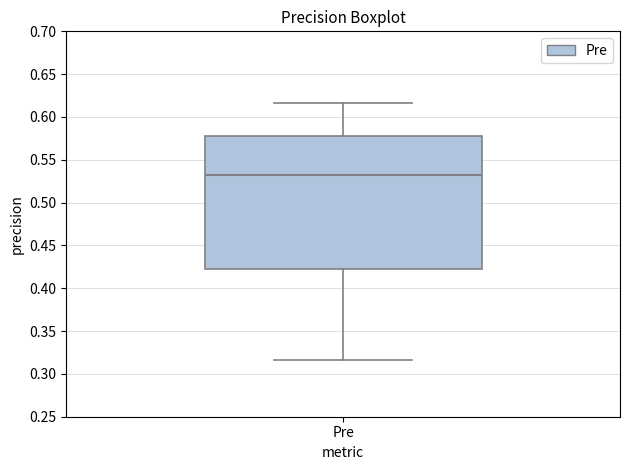

Read this box plot against the y-axis: the position of the median line, the range covered by the box, and the ends of both whiskers. The values are not printed on the chart, so give them approximately, as read against the axis.

median 0.530, box 0.425 to 0.580, whiskers 0.315 to 0.615